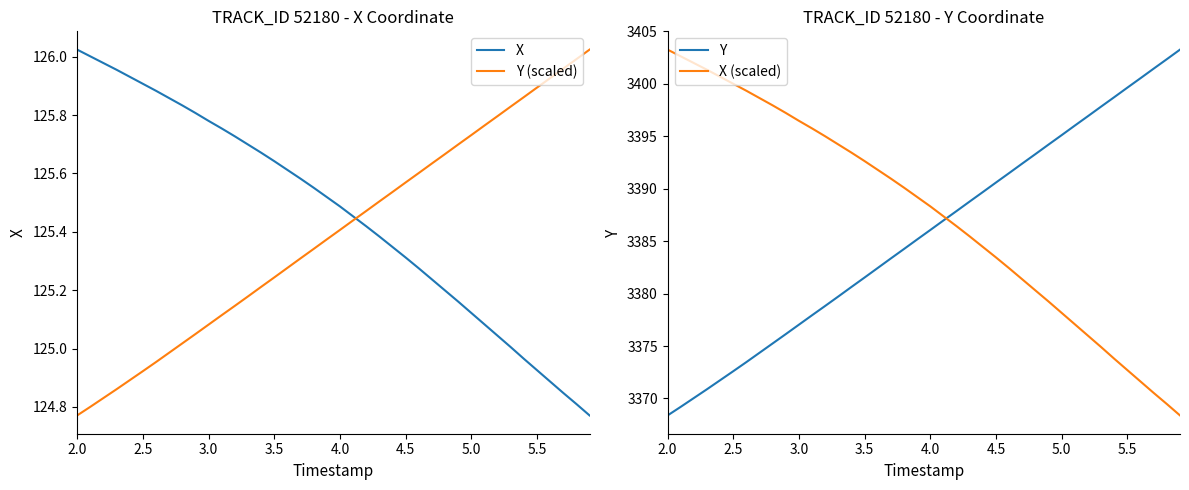

Which series has the largest total across all categories?

X (scaled)